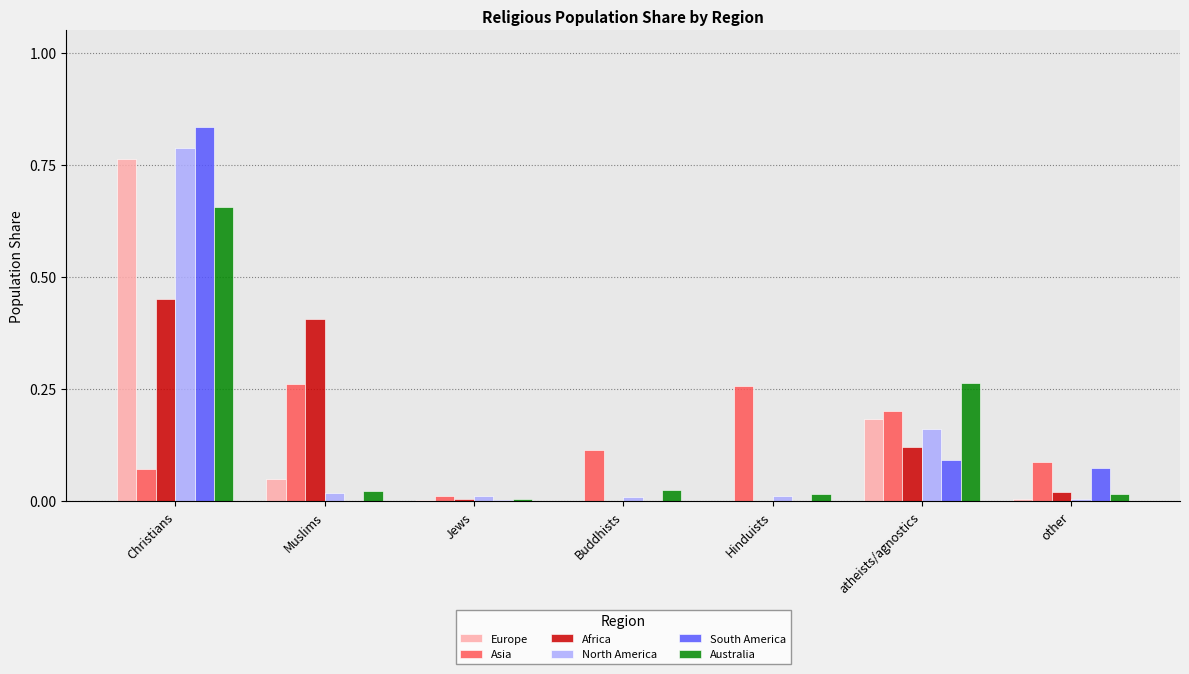

The South America series shows 0.1 at atheists/agnostics. True or false?

True